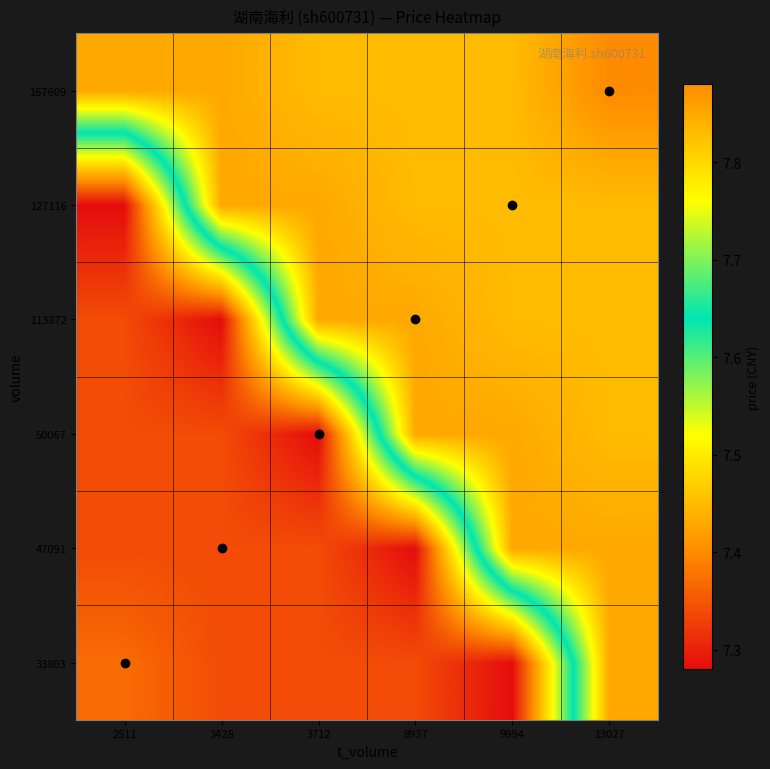

Reading right to left, what are all the values shown in this chart?

33803: 13027=7.8	9994=7.3	8937=7.3	3712=7.3	3428=7.3	2511=7.4
47091: 13027=7.8	9994=7.8	8937=7.3	3712=7.3	3428=7.3	2511=7.3
50067: 13027=7.8	9994=7.8	8937=7.8	3712=7.3	3428=7.3	2511=7.3
113872: 13027=7.8	9994=7.8	8937=7.8	3712=7.8	3428=7.3	2511=7.3
127116: 13027=7.8	9994=7.8	8937=7.8	3712=7.8	3428=7.8	2511=7.3
167609: 13027=7.9	9994=7.8	8937=7.8	3712=7.8	3428=7.8	2511=7.8